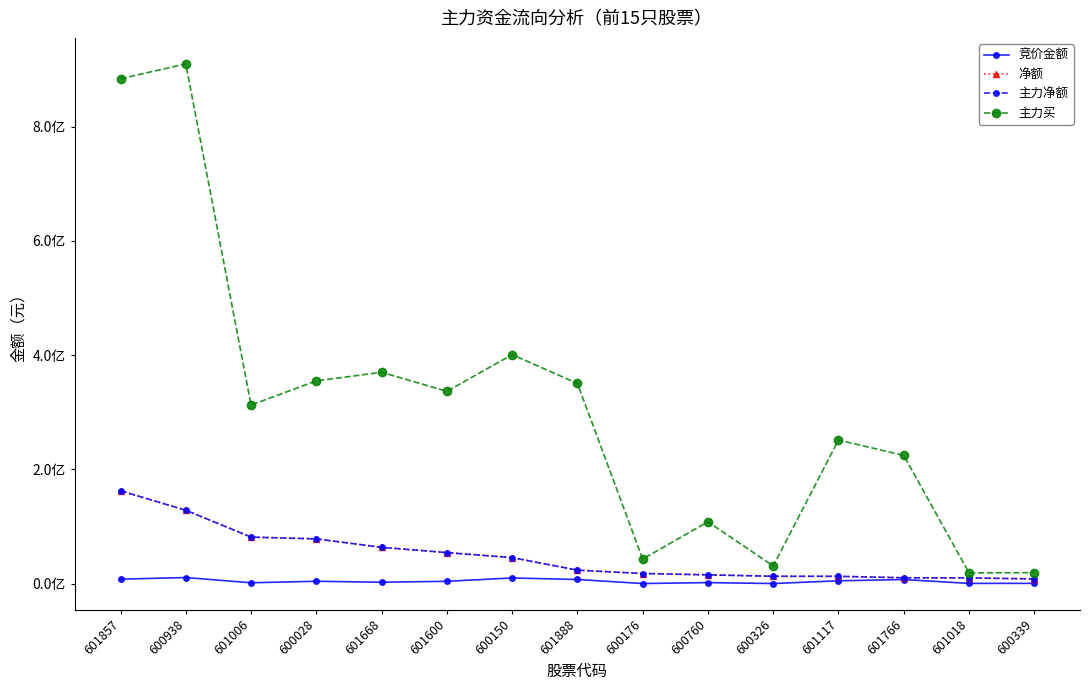

True or false: 竞价金额 and 净额 intersect in this chart.

False